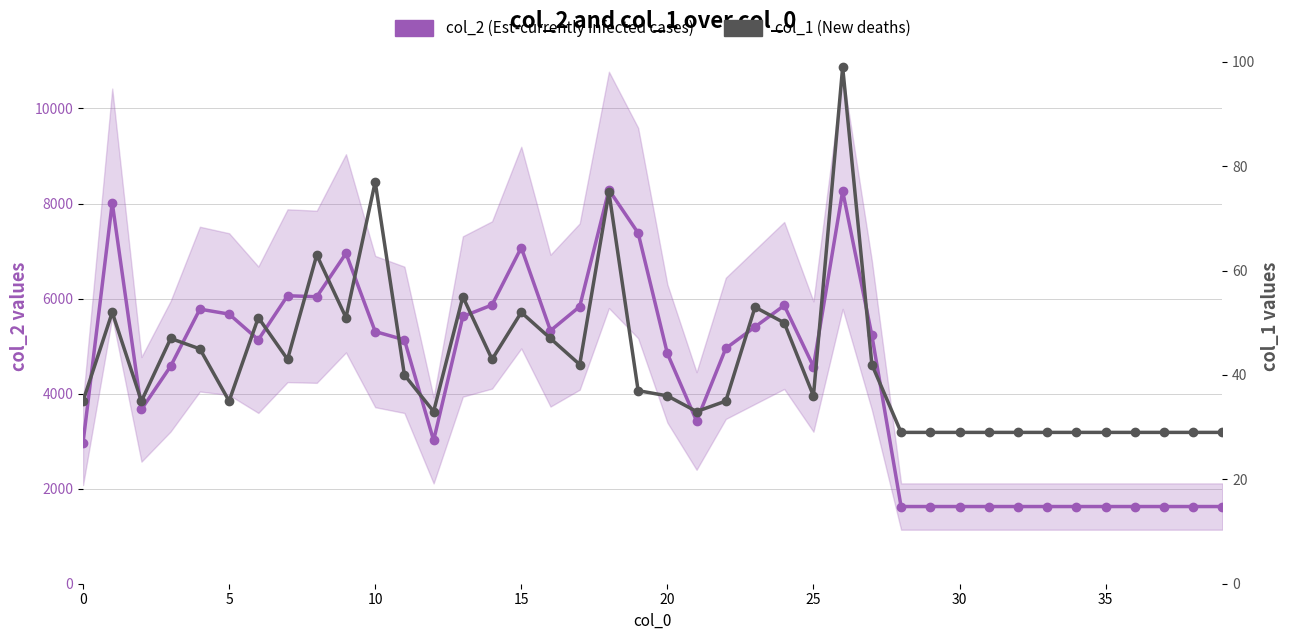

At 39, list the series in order from smallest to largest.

col_1 (New deaths), col_2 (Est-currently infected cases)